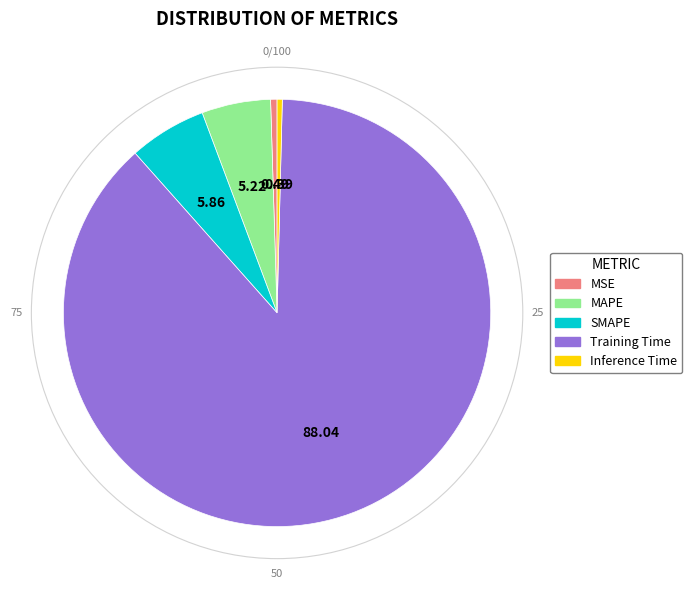

Is there any slice that represents more than half of the pie?

Yes